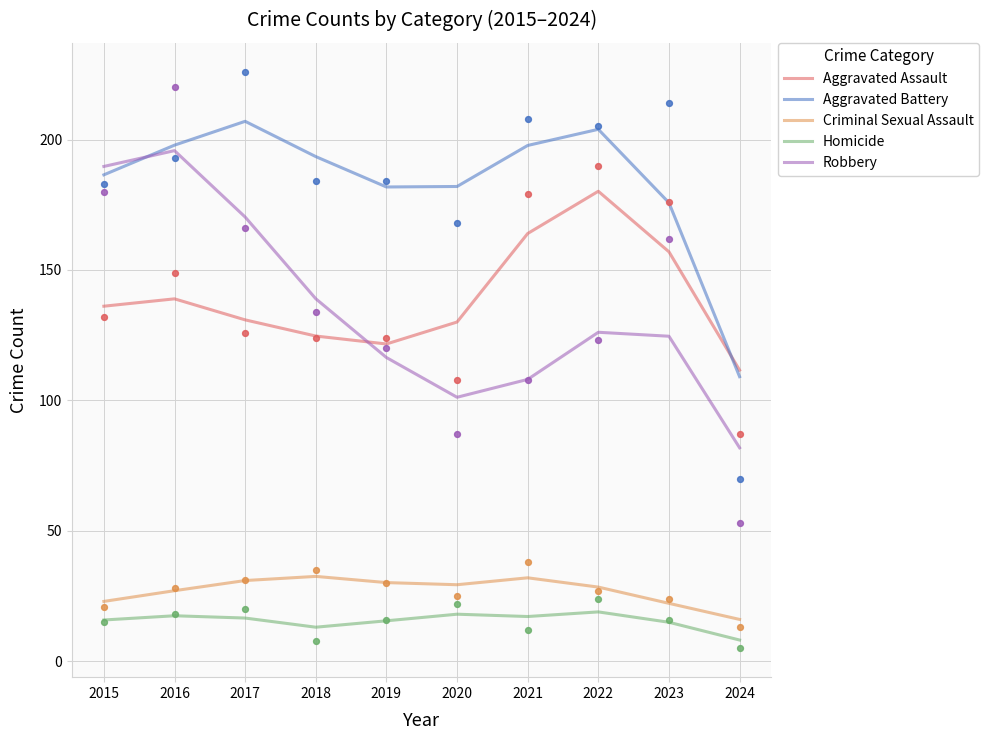

Which series has the largest total across all categories?

Aggravated Battery